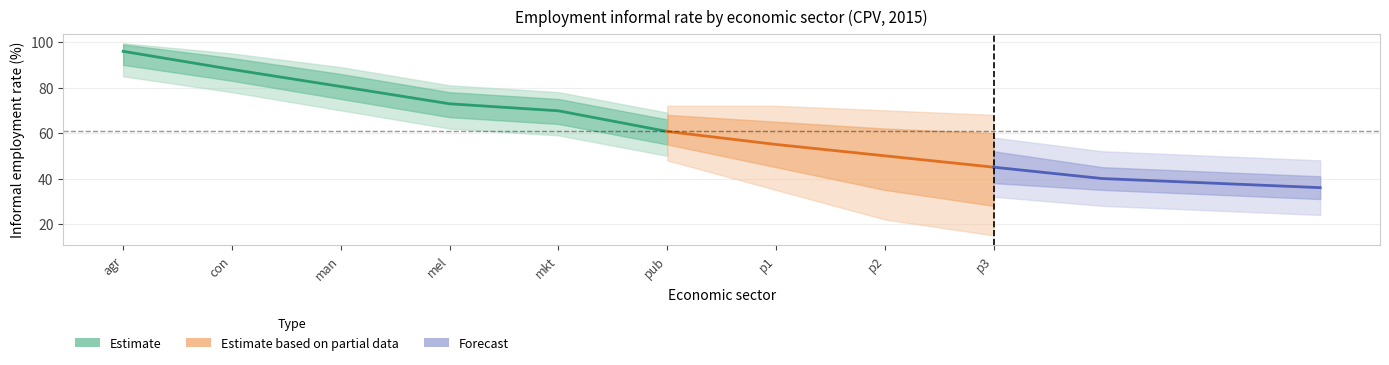

True or false: mel has a value of 44.9 at eco_aggregate_agr.

False